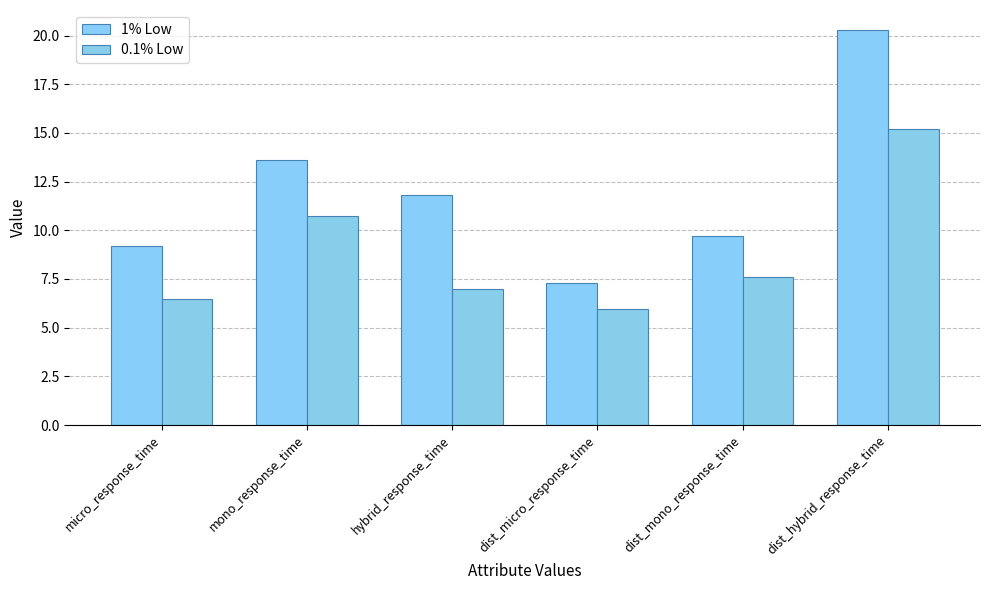

At which category is the sum across all series the highest?

dist_hybrid_response_time